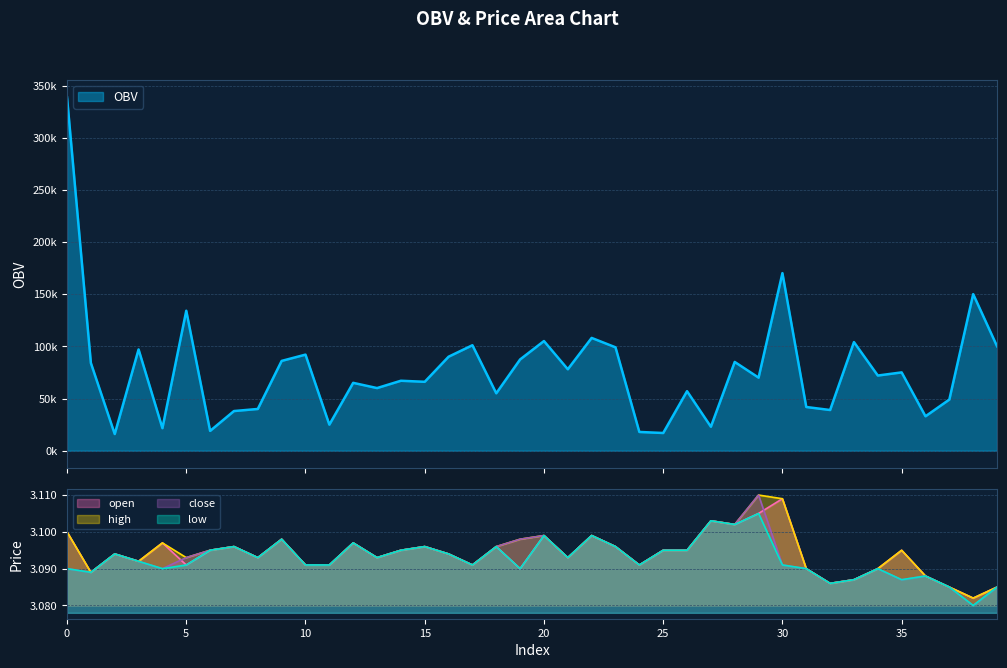

The value of OBV at 25 is 17020.9. True or false?

True